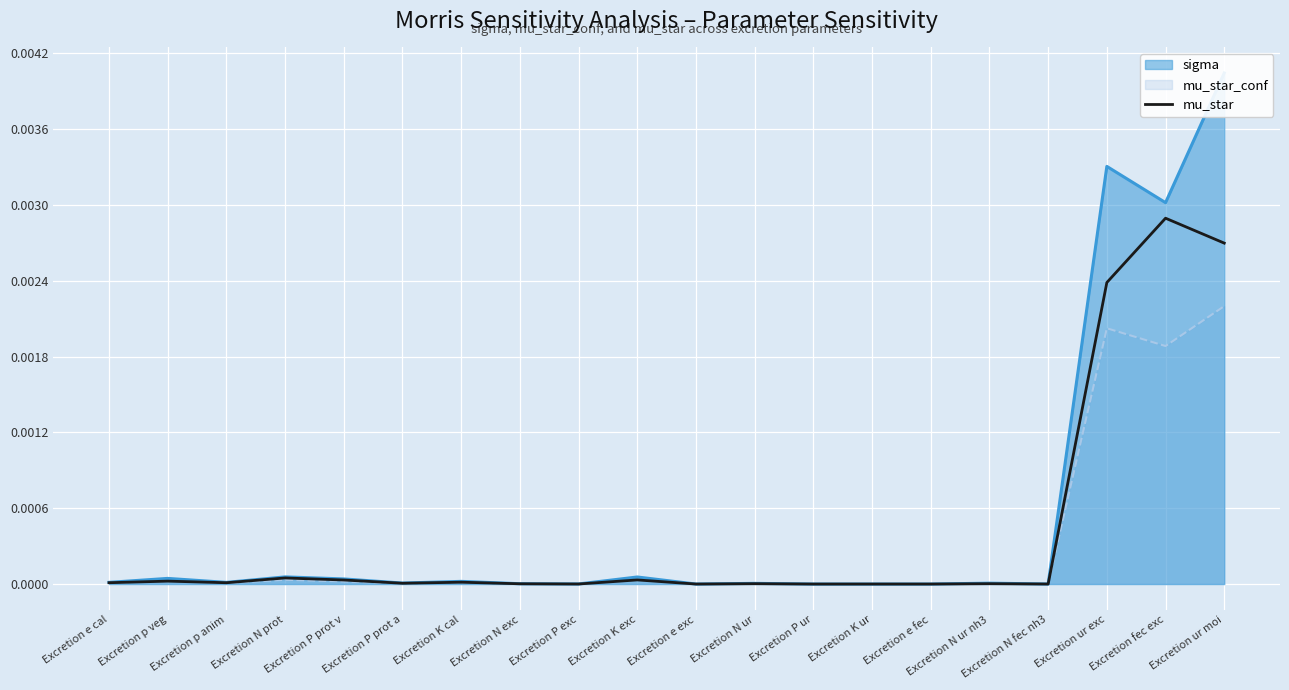

Is it true that mu_star equals 0.0 at Excretion N exc?

True